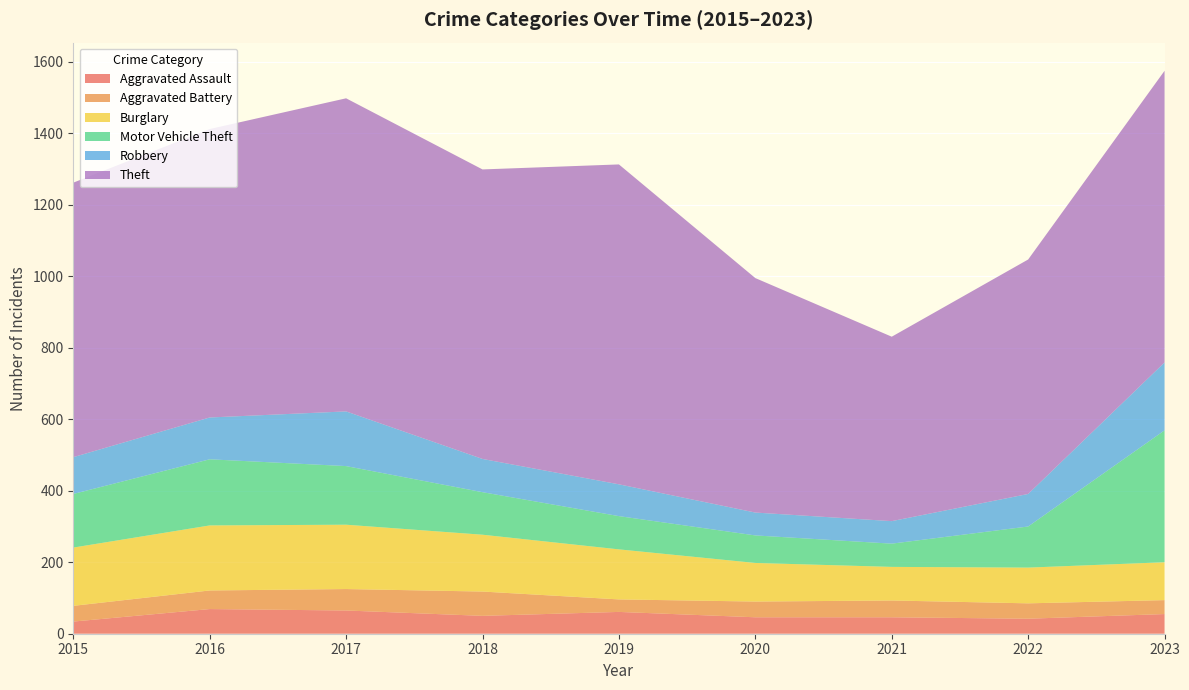

Reading left to right, extract all data points from this chart.

Aggravated Assault: 34	69	65	50	61	46	46	42	55
Aggravated Battery: 44	52	60	68	35	44	47	43	39
Burglary: 163	182	180	159	140	108	94	100	106
Motor Vehicle Theft: 150	185	164	119	93	77	65	115	369
Robbery: 103	117	153	93	89	64	63	91	190
Theft: 768	807	876	810	895	656	516	656	816